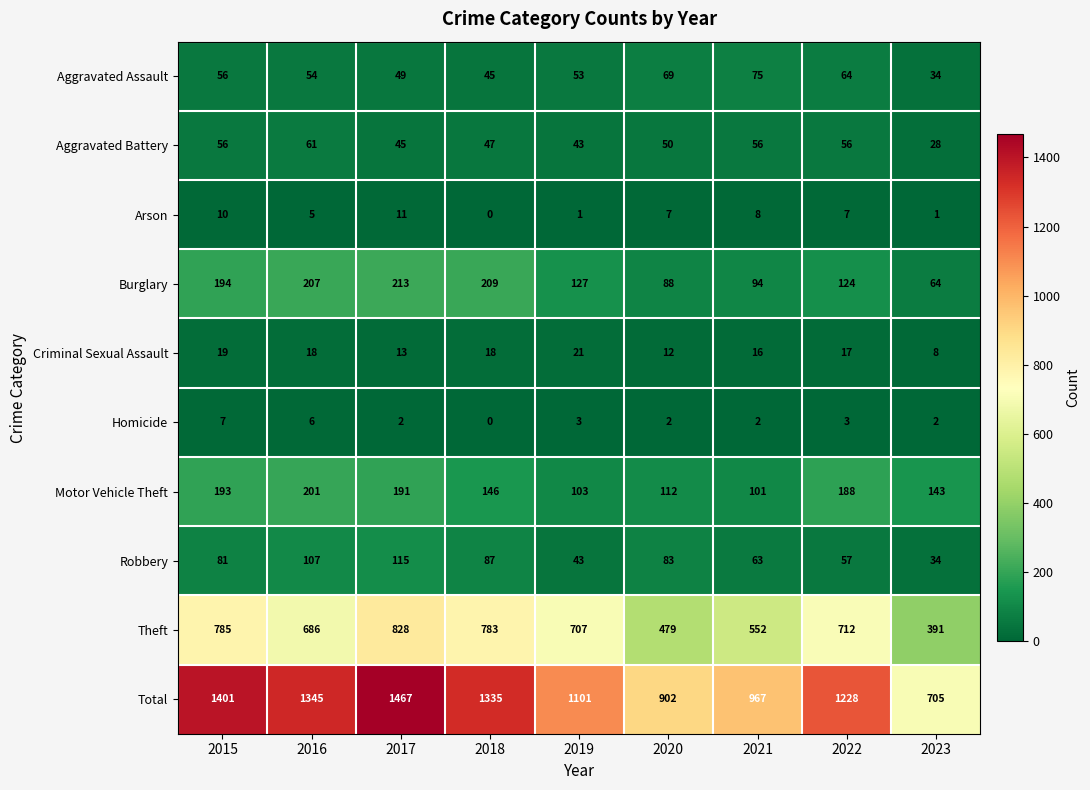

Which category has the highest value across all series?

2017